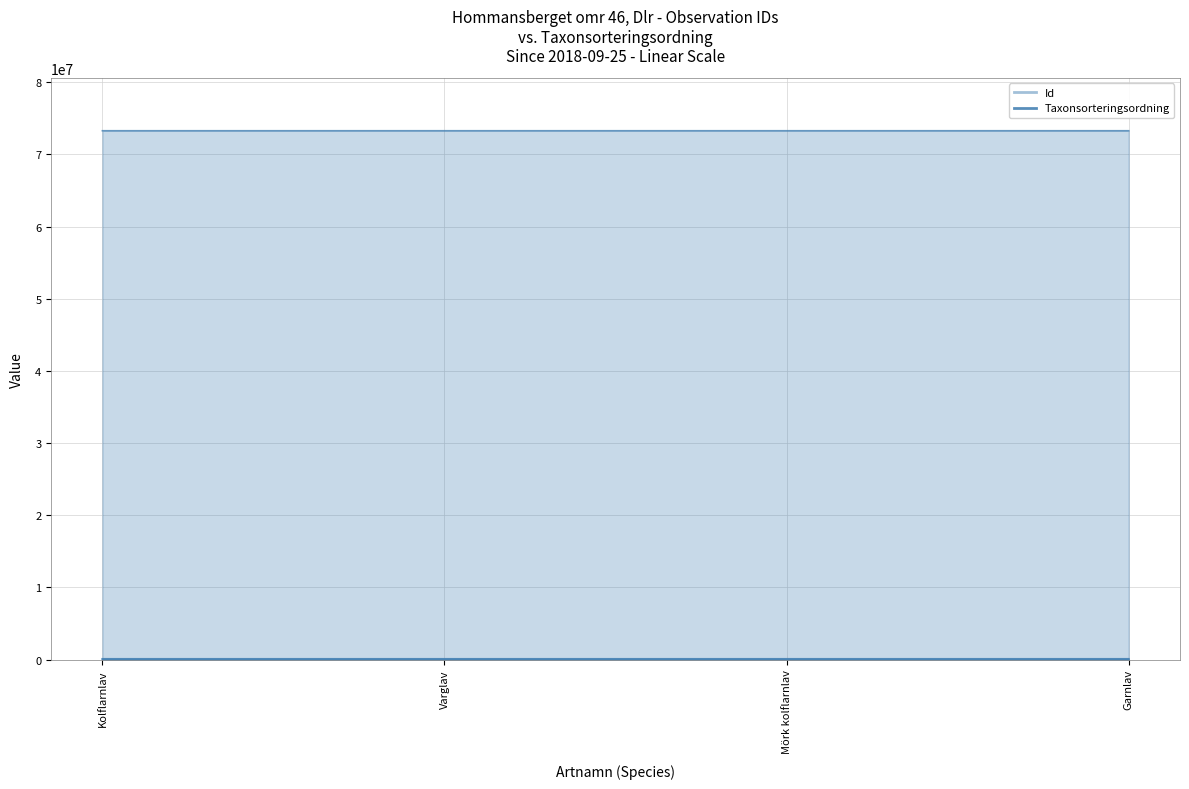

Between Kolflarnlav and Mörk kolflarnlav, which series saw the biggest shift?

Id